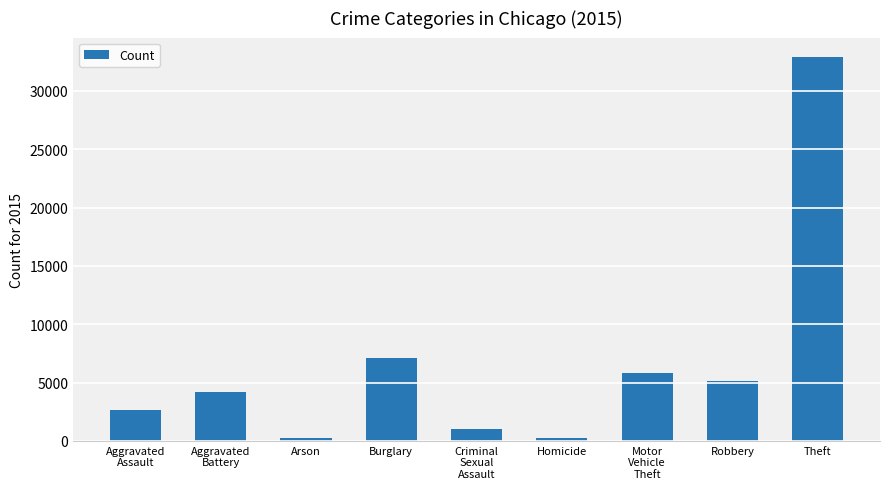

The value at Theft is 32931. True or false?

True